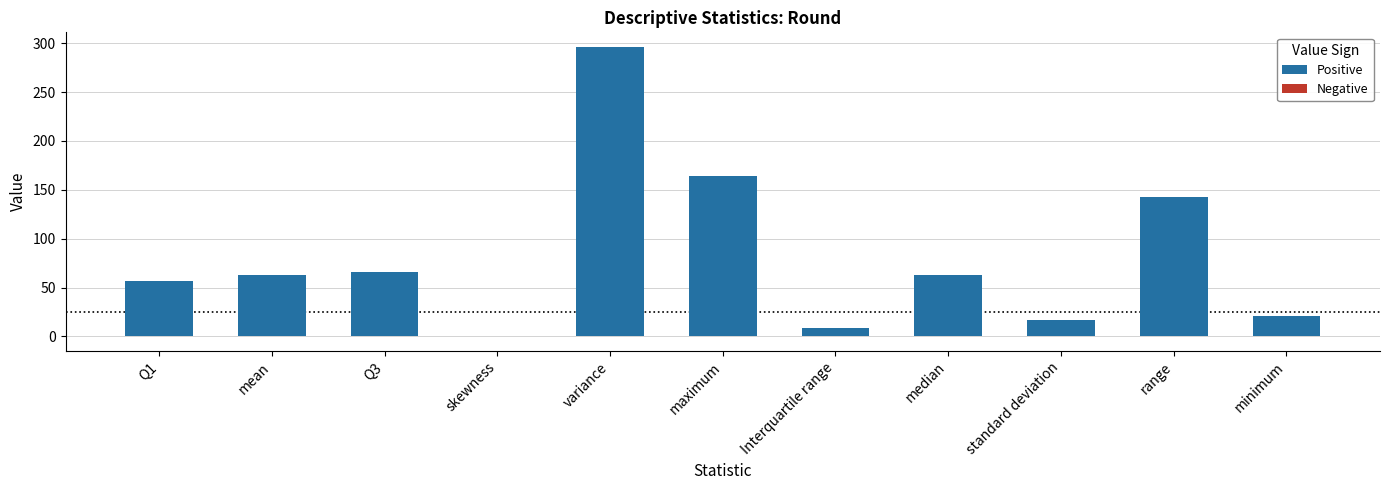

What position from the left is standard deviation?

9